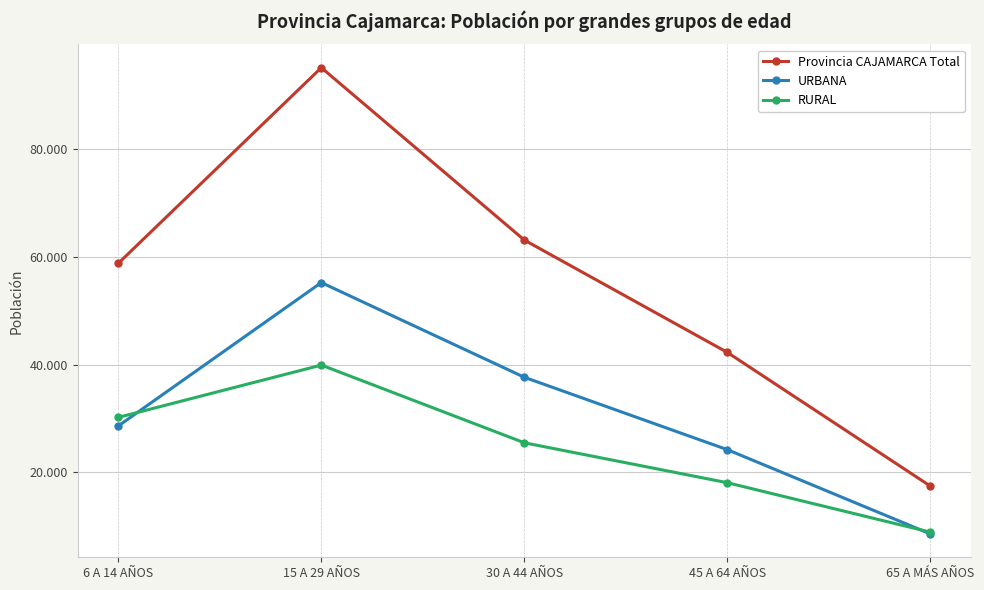

Rank the series by their average value, from lowest to highest.

RURAL, URBANA, Provincia CAJAMARCA Total